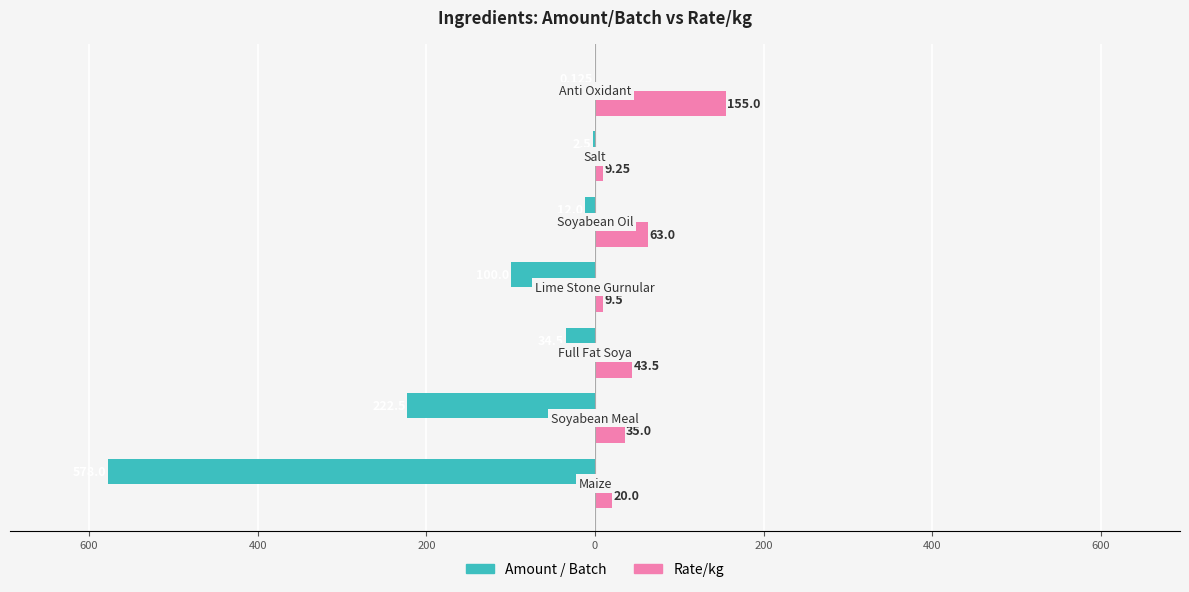

What is the minimum value shown in the chart?

-578.0